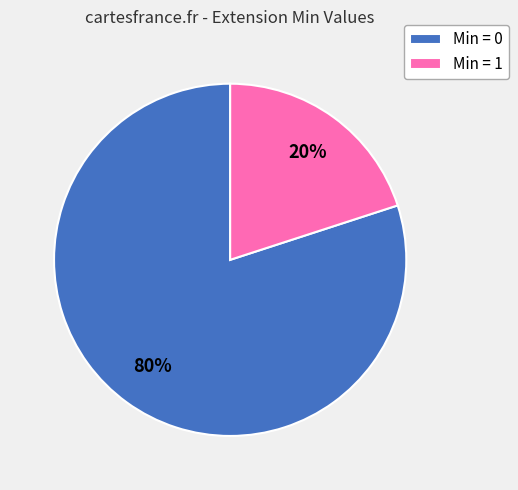

The Min = 0 slice represents 80% of the pie. True or false?

True